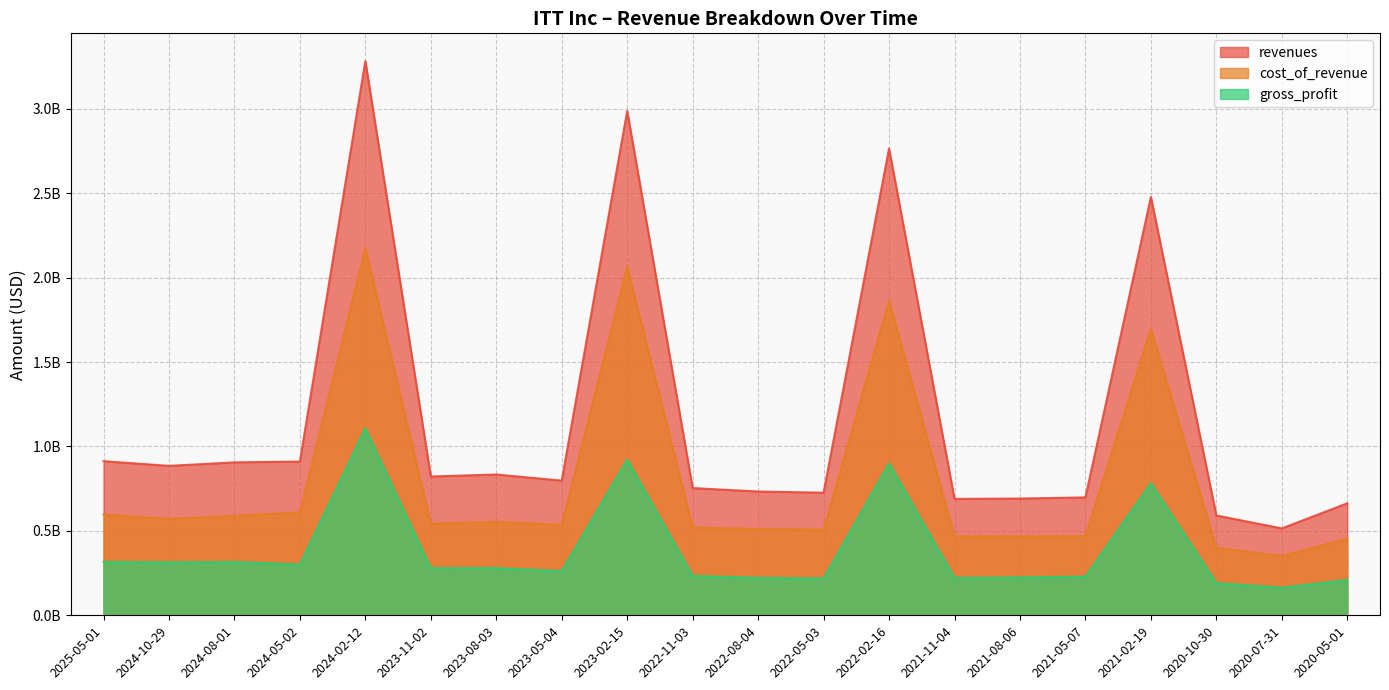

How many data points does each series have?

20